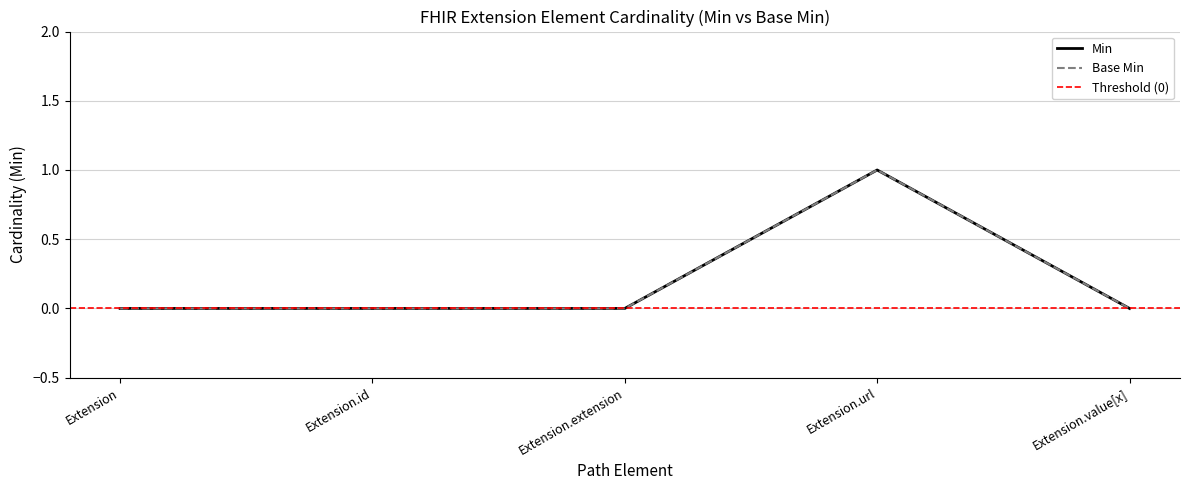

Reading left to right, extract all data points from this chart.

Min: 0	0	0	1	0
Base Min: 0	0	0	1	0